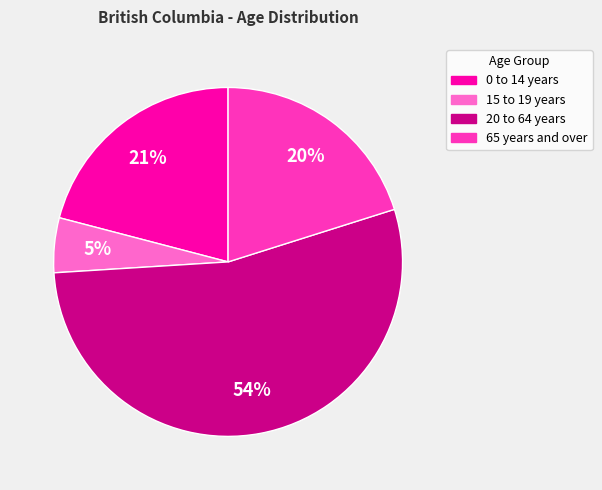

How many segments does this pie chart have?

4